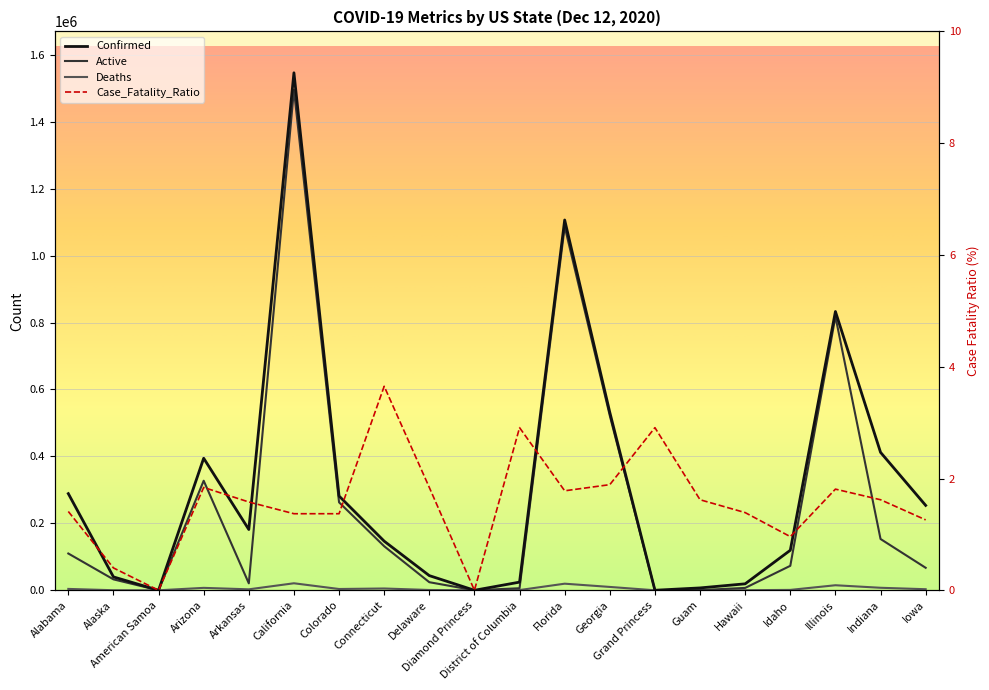

Reading left to right, transcribe all the data shown in this chart.

Confirmed: Alabama=288775.0	Alaska=40000.0	American Samoa=0.0	Arizona=394512.0	Arkansas=181624.0	California=1546199.0	Colorado=281673.0	Connecticut=146761.0	Delaware=43818.0	Diamond Princess=49.0	District of Columbia=24357.0	Florida=1106396.0	Georgia=531593.0	Grand Princess=103.0	Guam=7079.0	Hawaii=19315.0	Idaho=119610.0	Illinois=832951.0	Indiana=412135.0	Iowa=253612.0
Deaths: Alabama=4086.0	Alaska=158.0	American Samoa=0.0	Arizona=7245.0	Arkansas=2875.0	California=20956.0	Colorado=3846.0	Connecticut=5363.0	Delaware=880.0	Diamond Princess=0.0	District of Columbia=709.0	Florida=19714.0	Georgia=10031.0	Grand Princess=3.0	Guam=115.0	Hawaii=269.0	Idaho=1151.0	Illinois=15067.0	Indiana=7505.0	Iowa=3193.0
Active: Alabama=109884.0	Alaska=32652.0	American Samoa=0.0	Arizona=327335.0	Arkansas=20731.0	California=1495428.0	Colorado=262800.0	Connecticut=131598.0	Delaware=24160.0	Diamond Princess=49.0	District of Columbia=6155.0	Florida=1086682.0	Georgia=521562.0	Grand Princess=100.0	Guam=551.0	Hawaii=7088.0	Idaho=73156.0	Illinois=817884.0	Indiana=153247.0	Iowa=67203.0
Case_Fatality_Ratio: Alabama=1.4	Alaska=0.4	American Samoa=0.0	Arizona=1.8	Arkansas=1.6	California=1.4	Colorado=1.4	Connecticut=3.6	Delaware=1.8	Diamond Princess=0.0	District of Columbia=2.9	Florida=1.8	Georgia=1.9	Grand Princess=2.9	Guam=1.6	Hawaii=1.4	Idaho=1.0	Illinois=1.8	Indiana=1.6	Iowa=1.3